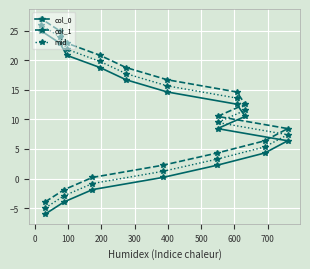

At how many categories does at least one series exceed 6?

11